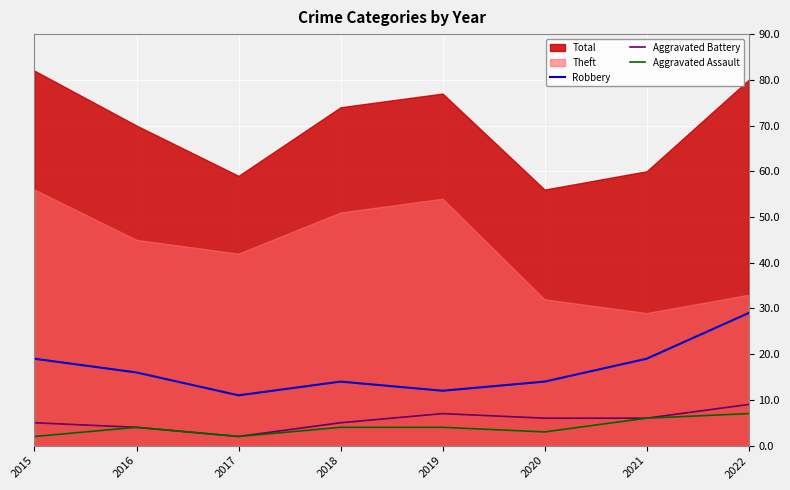

How many categories are shown in the chart?

8